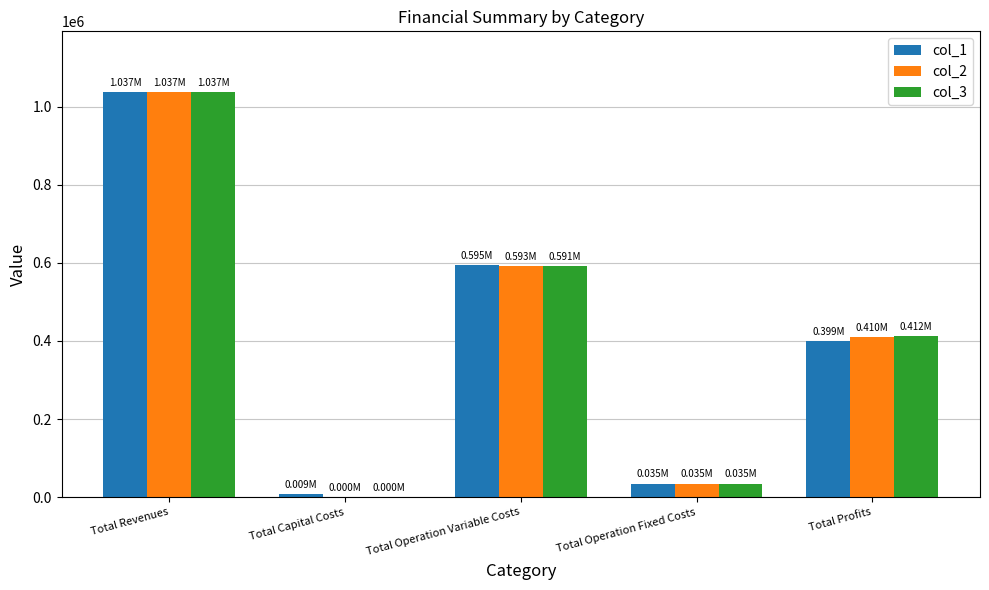

At which label is col_1 closest to 522967?

Total Operation Variable Costs